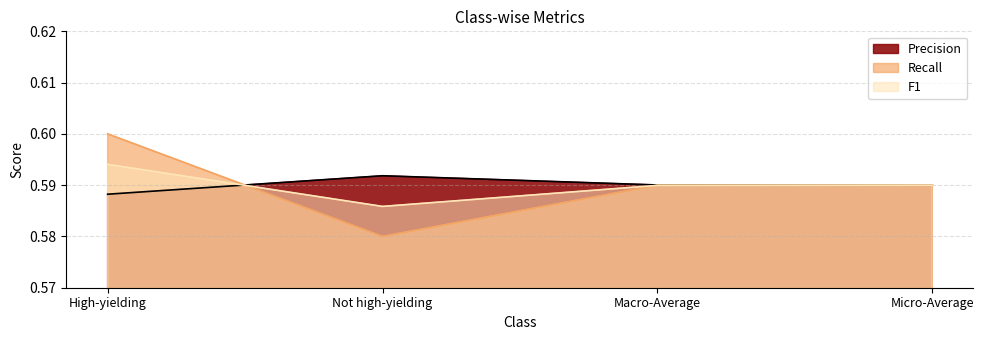

Where do F1 and Recall first cross each other?

High-yielding and Not high-yielding